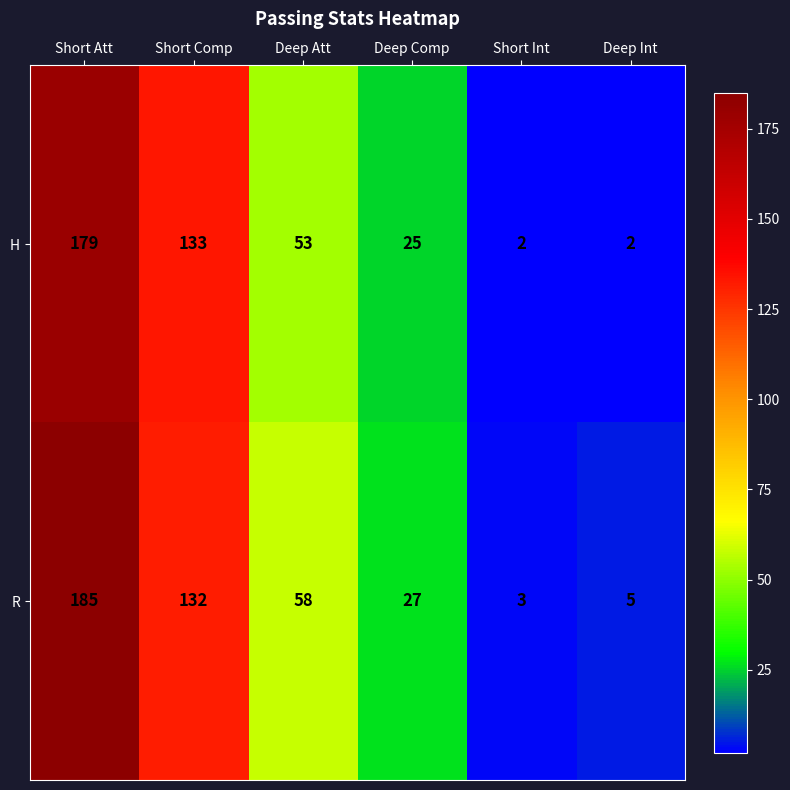

Where does the R series first go above 58?

Short Att